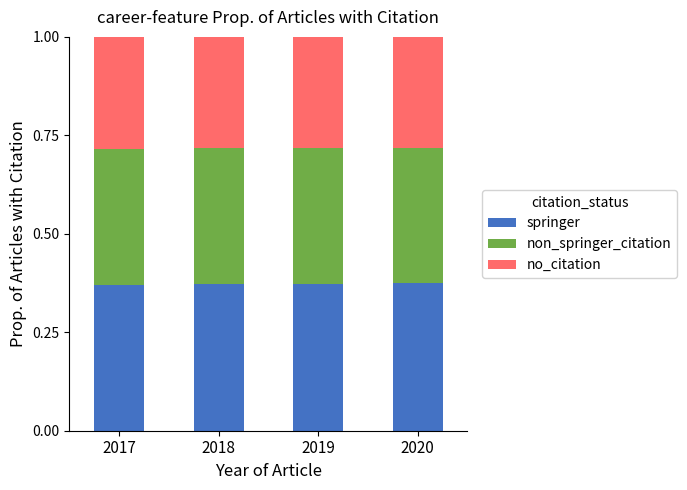

What is the total value across all series at 2019?

1.0